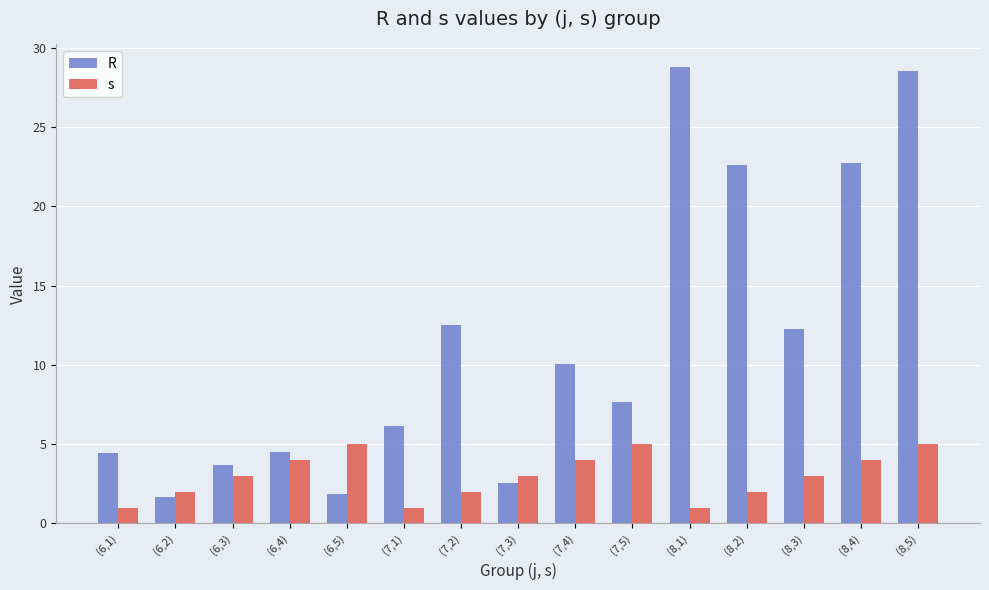

What is the value of the R bar at the 13th from the left?

12.3